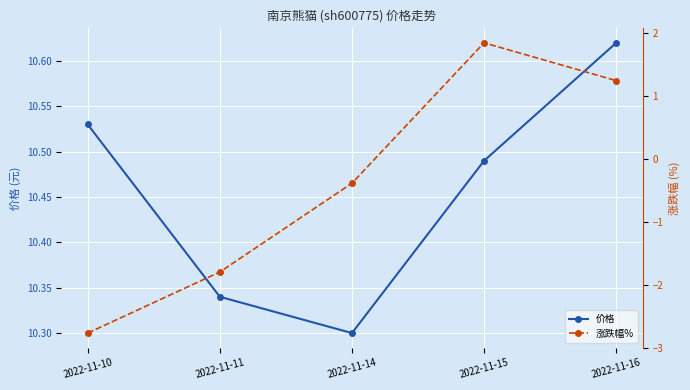

What is the minimum value for 价格?

10.3